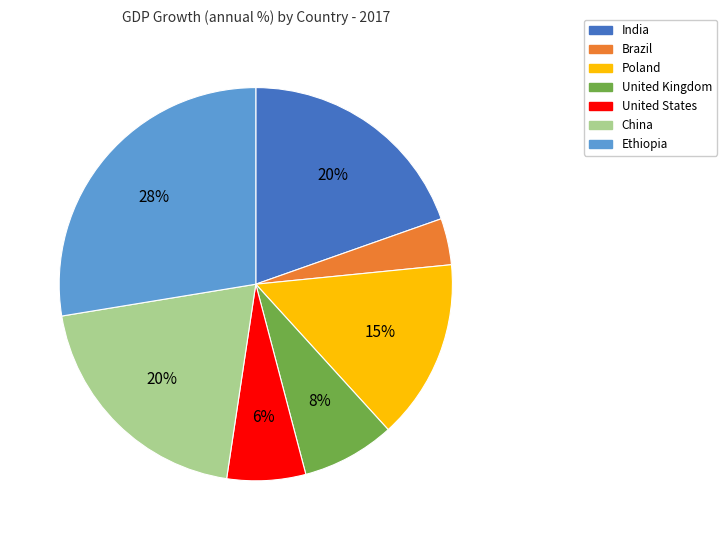

Between Brazil and United Kingdom, which is larger?

United Kingdom